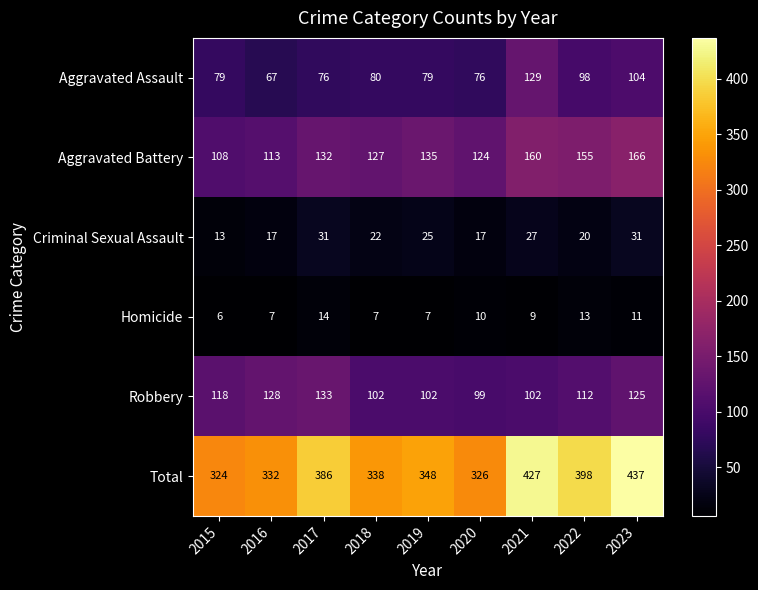

True or false: Aggravated Battery has a value of 135 at 2019.

True